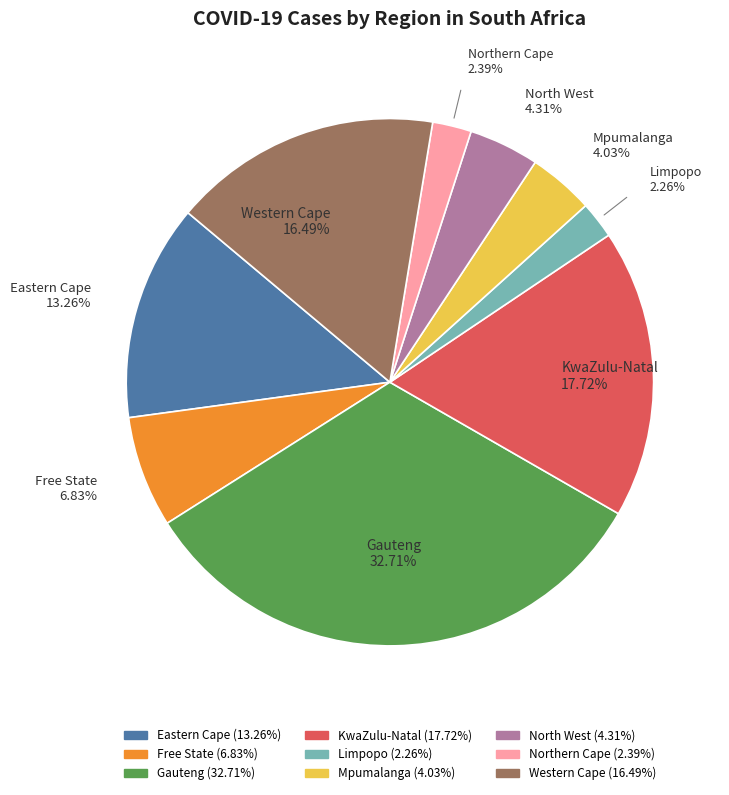

How many slices are in this pie chart?

9